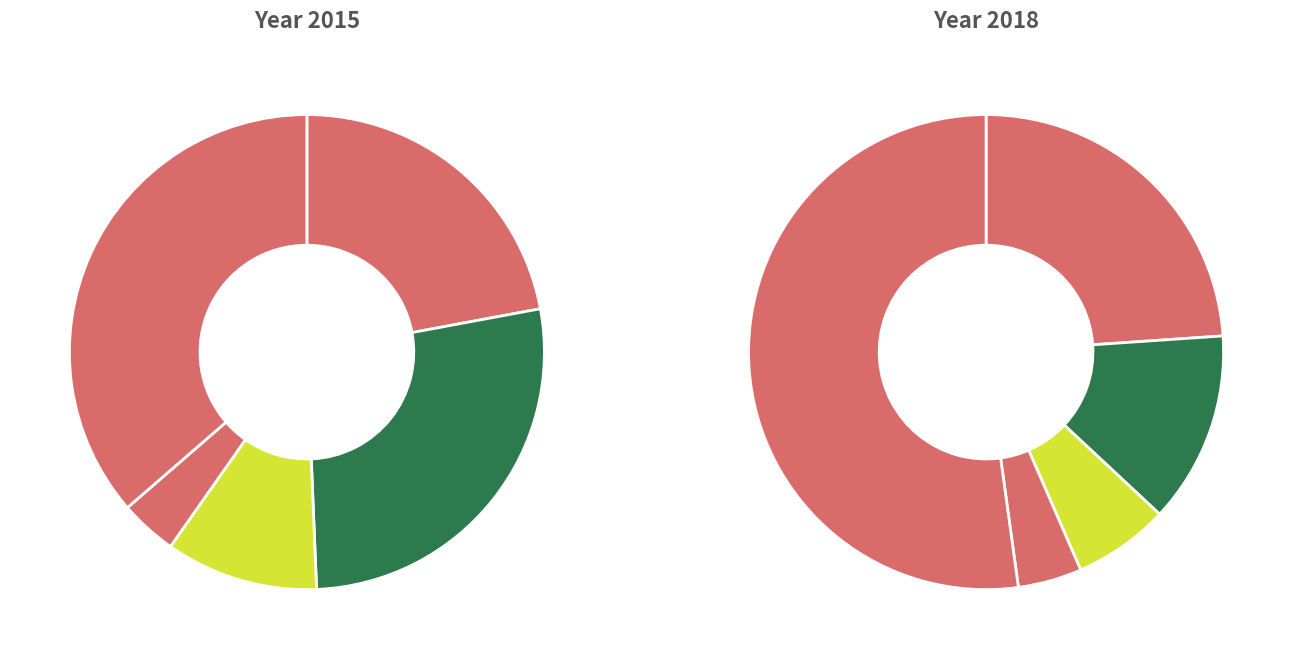

True or false: values_2018 accounts for 21% of the total.

False